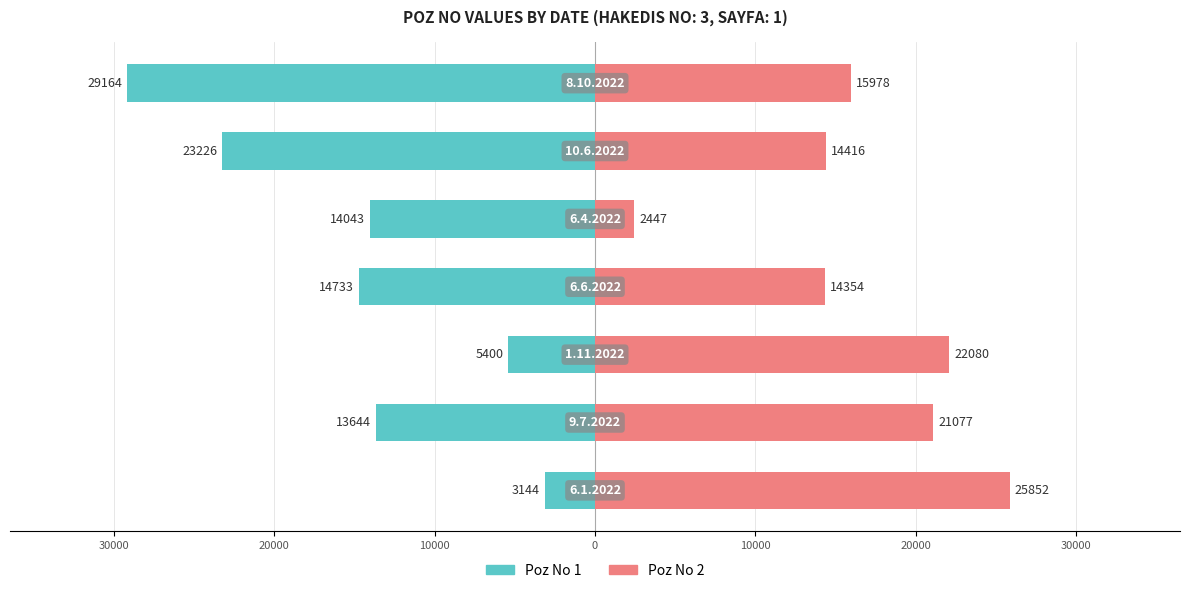

Reading left to right, what are all the values shown in this chart?

Poz No 1: 40000=-3144	30000=-13644	20000=-5400	10000=-14733	0=-14043	10000=-23226	20000=-29164
Poz No 2: 40000=25852	30000=21077	20000=22080	10000=14354	0=2447	10000=14416	20000=15978